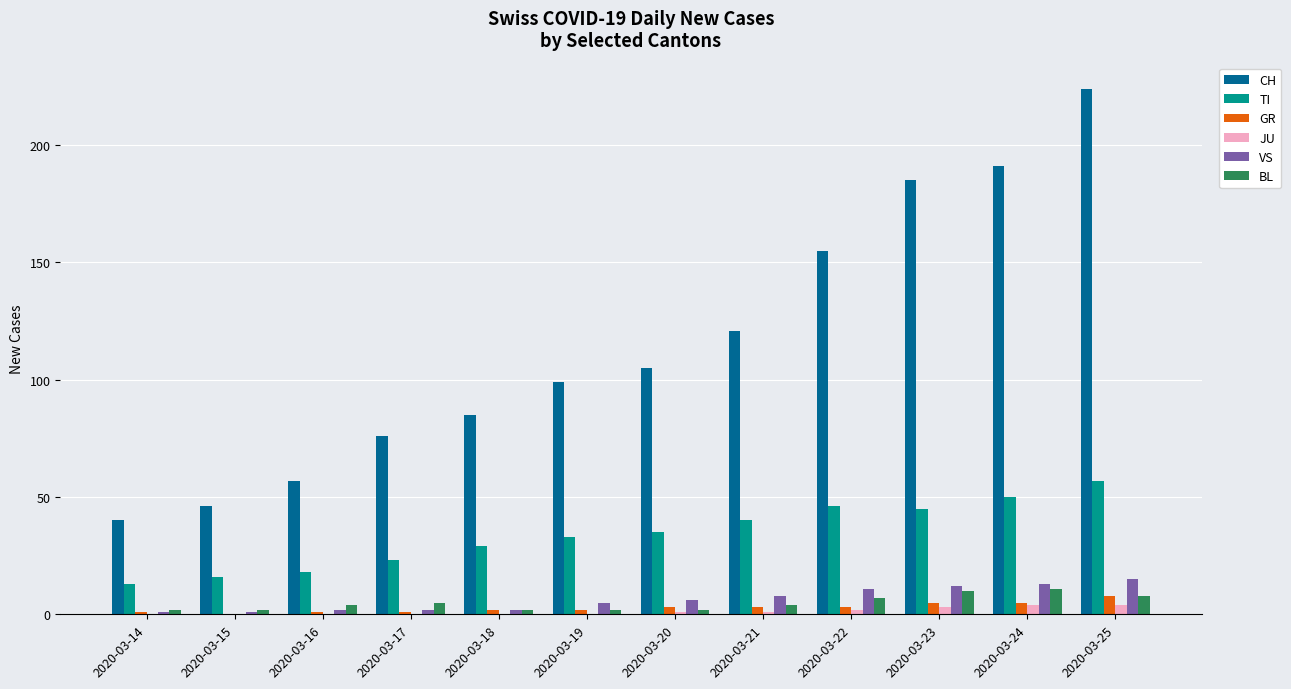

At which label is CH closest to 132?

2020-03-21